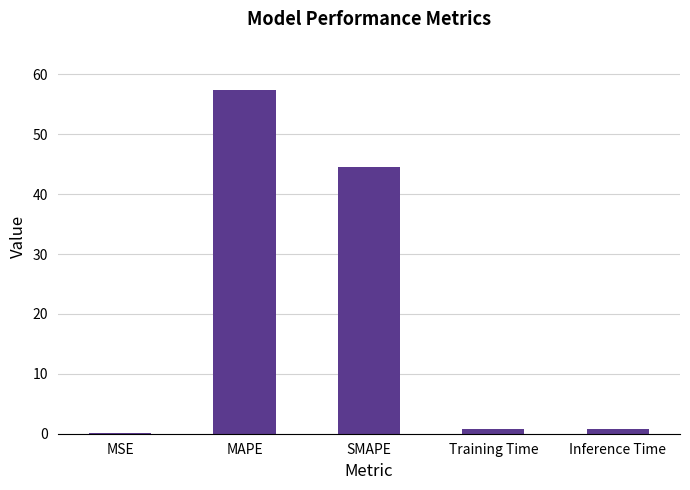

How many series are shown in this chart?

1